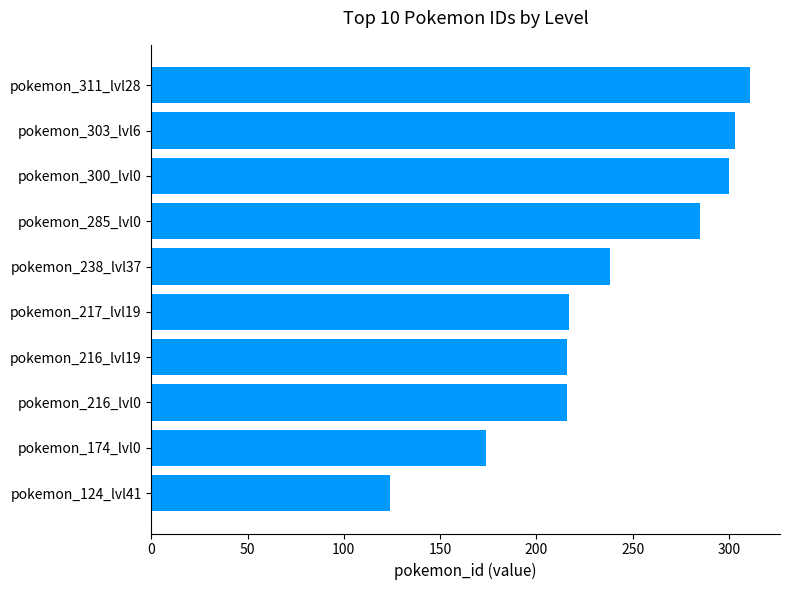

Which has a higher value, pokemon_216_lvl0 or pokemon_303_lvl6?

pokemon_303_lvl6